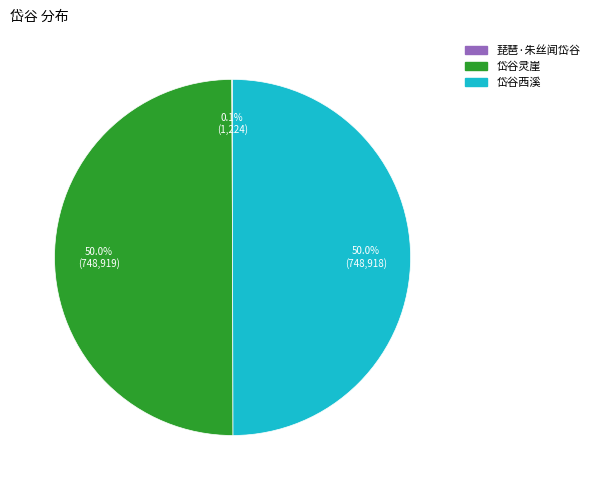

What percentage is NOT represented by 岱谷灵崖?

50.0%